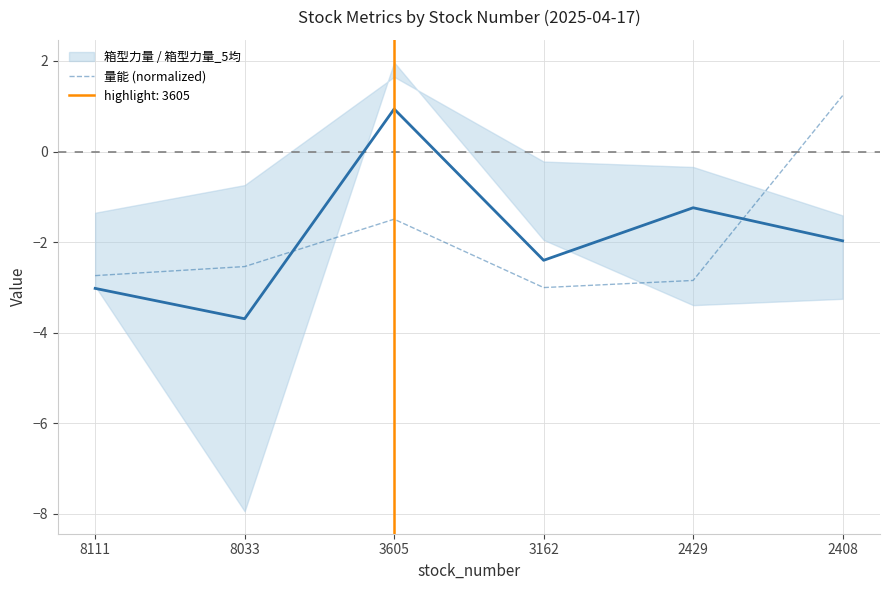

How many positive values are there?

1